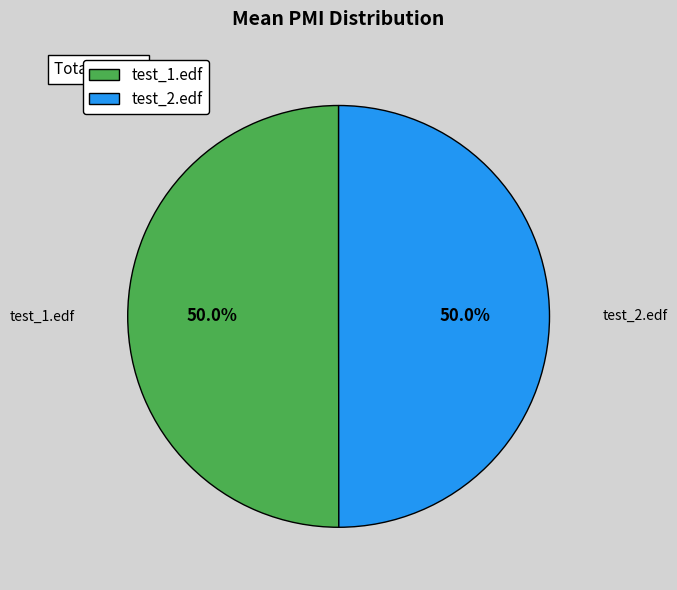

What is the total percentage of test_2.edf and test_1.edf?

100.0%